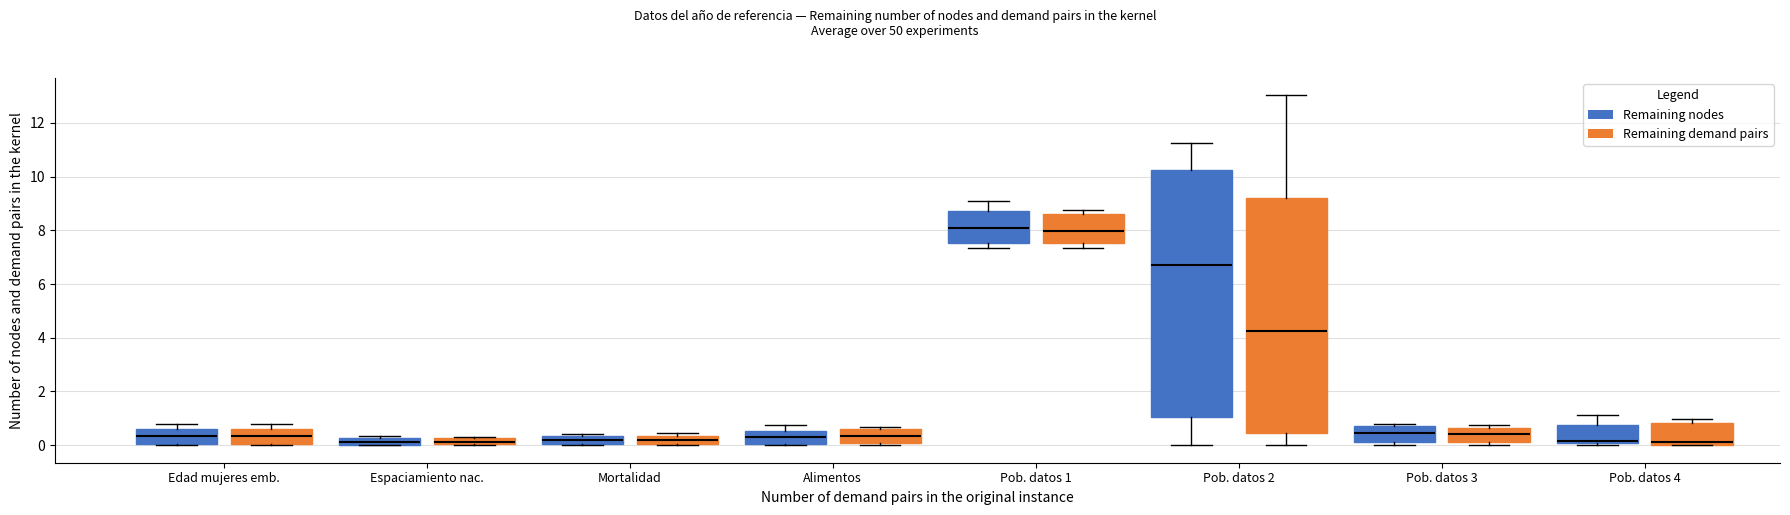

Where does the median line of the box for Alimentos (Remaining demand pairs) sit on the y-axis? The values are not printed on the chart, so give them approximately, as read against the axis.

0.4